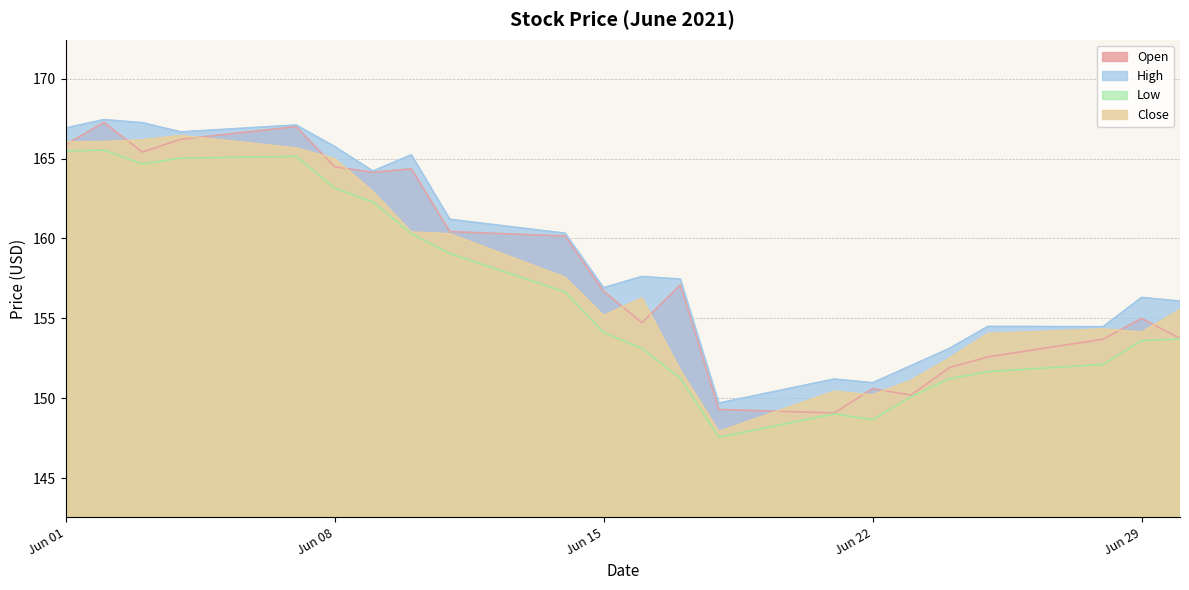

True or false: Close has a value of 236.9 at 2021-06-21.

False